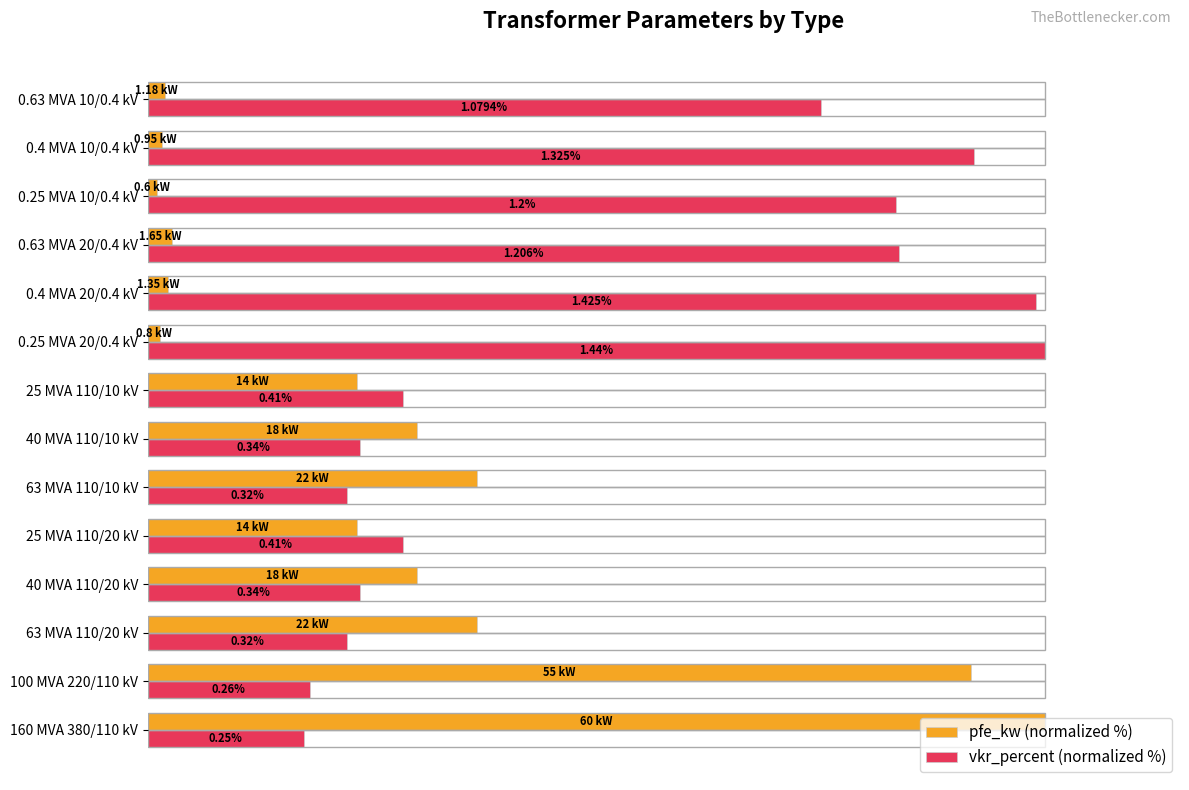

What is the difference between the second highest and second lowest values in the vkr_percent (normalized %) series?

80.9